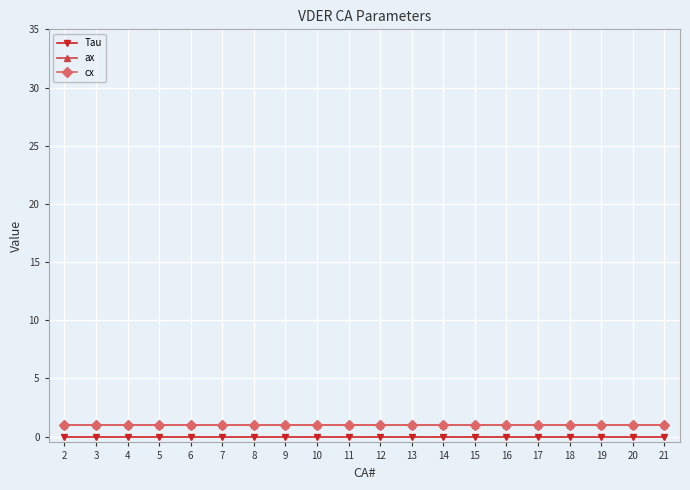

Is this an area chart (filled region under the line)?

No